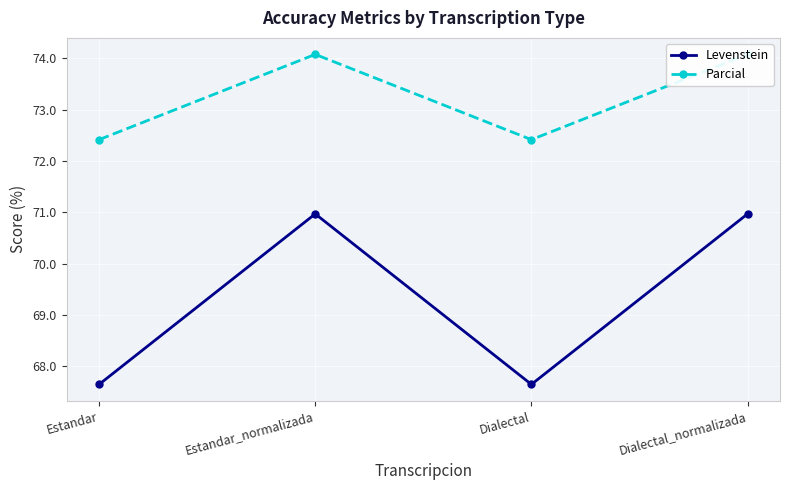

How many categories are shown in the chart?

4